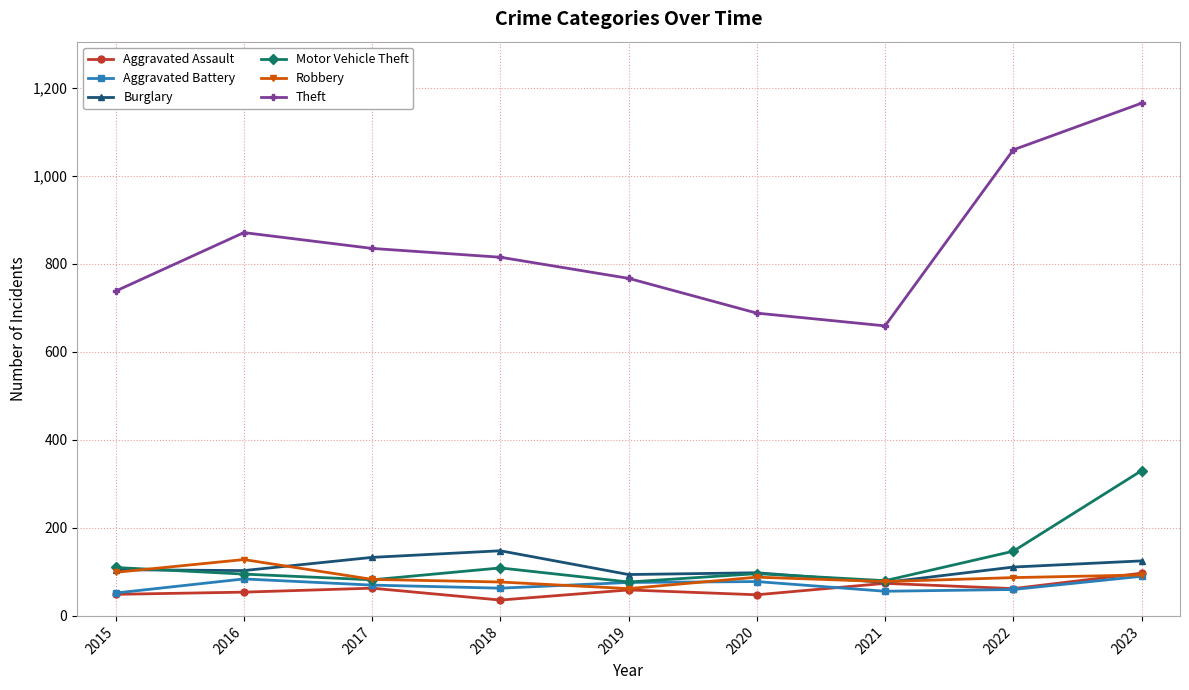

Read the Burglary value at 2015, to the nearest 5.

105